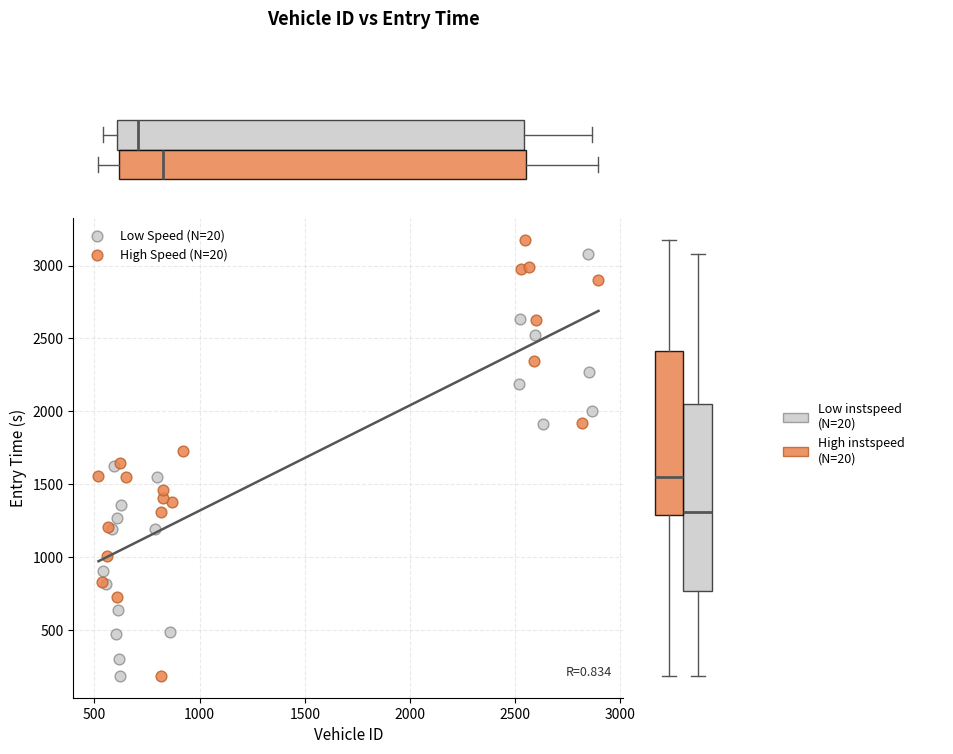

Which series has the largest Y range (max minus min)?

High Speed (N=20)